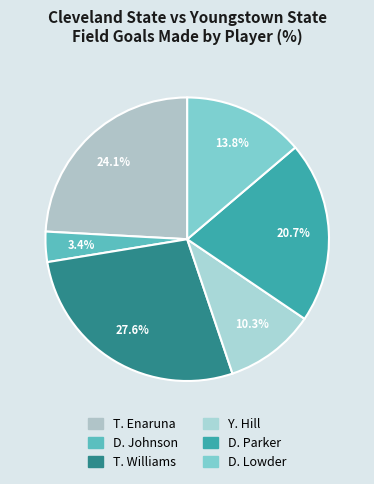

Approximately how many times larger is the value at T. Williams compared to D. Johnson?

8.0